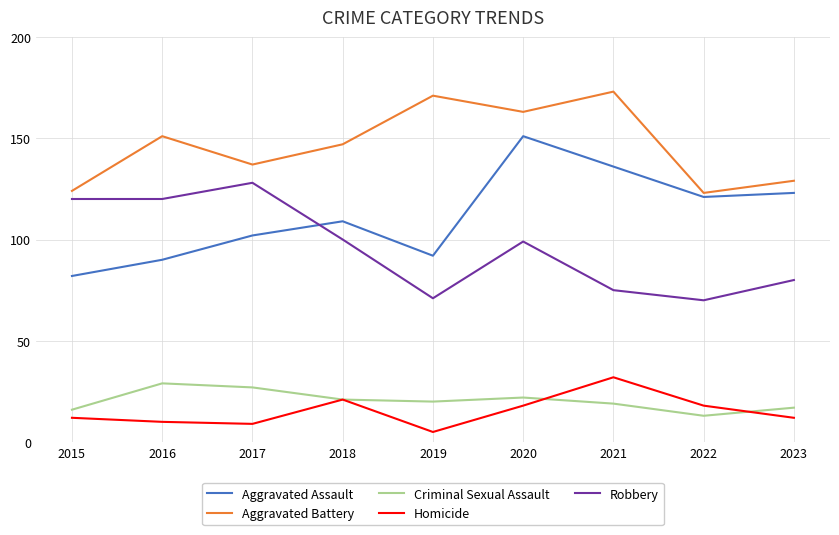

List the series in order of their peak value, highest first.

Aggravated Battery, Aggravated Assault, Robbery, Homicide, Criminal Sexual Assault